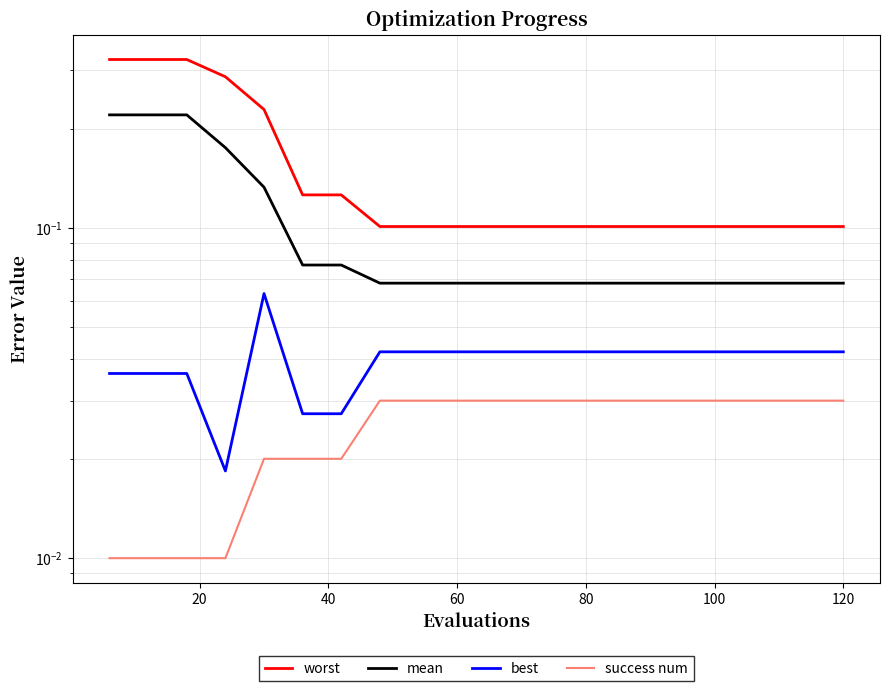

Is it true that success num equals 0.0 at 60?

False